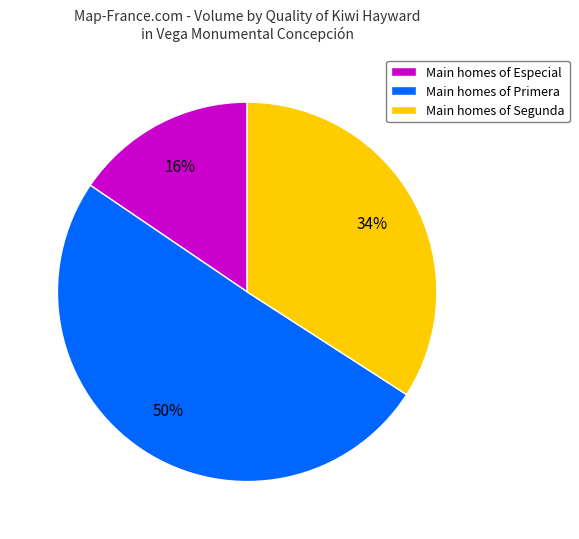

Which slice represents more than half of the pie?

Main homes of Primera